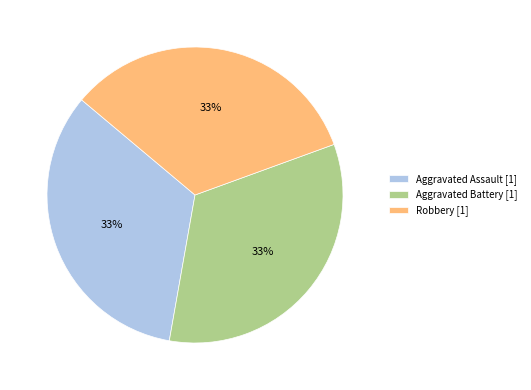

To the nearest percent, what portion does Aggravated Assault [1] represent?

33%